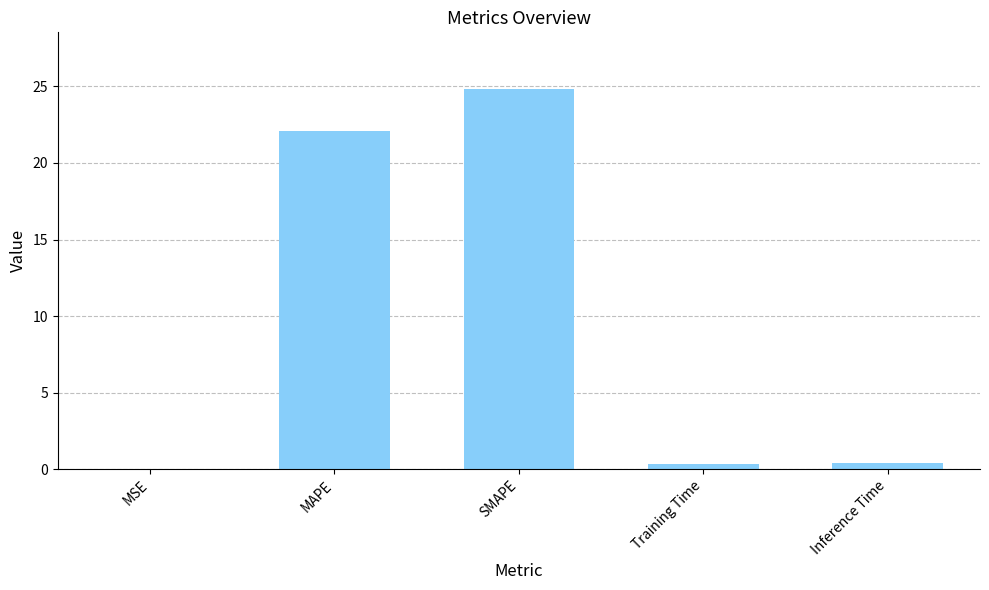

What is the sum of all values?

47.6